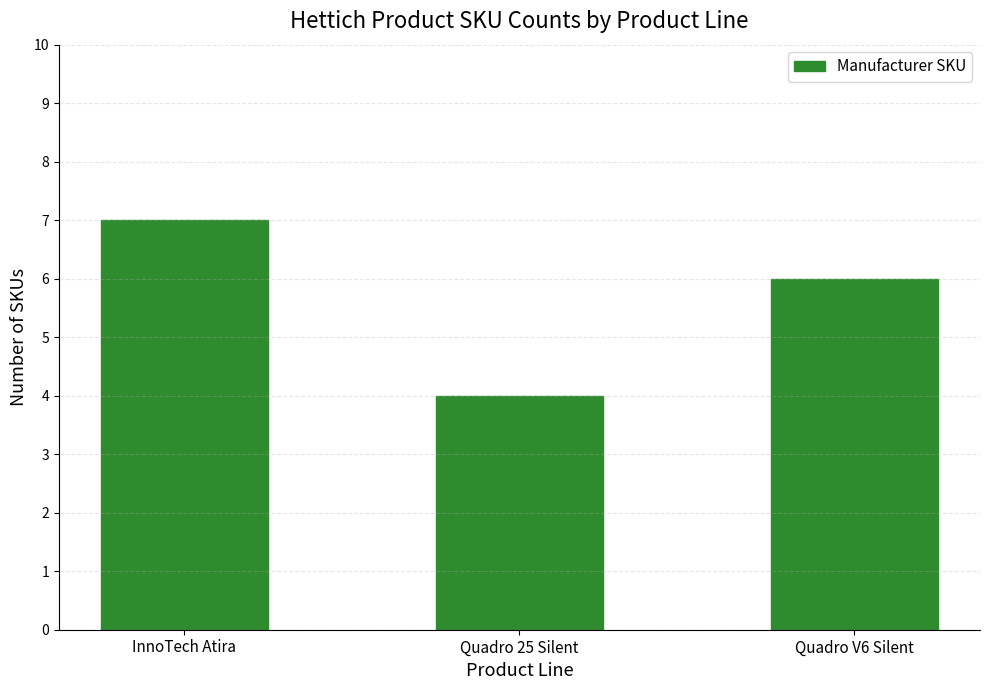

Read the value at InnoTech Atira.

7